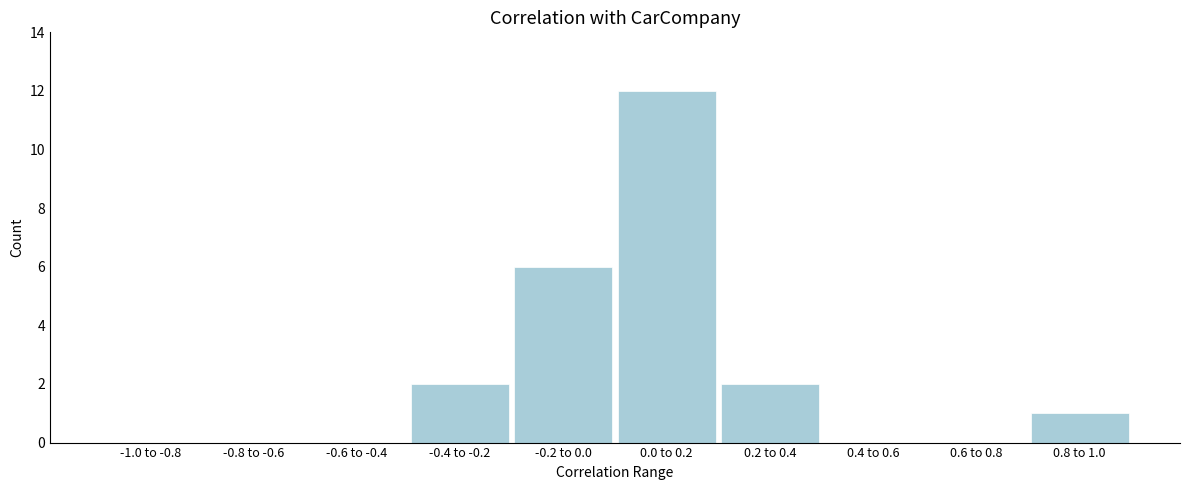

Reading left to right, list all the values displayed in this chart.

-1.0 to -0.8=0	-0.8 to -0.6=0	-0.6 to -0.4=0	-0.4 to -0.2=2	-0.2 to 0.0=6	0.0 to 0.2=12	0.2 to 0.4=2	0.4 to 0.6=0	0.6 to 0.8=0	0.8 to 1.0=1